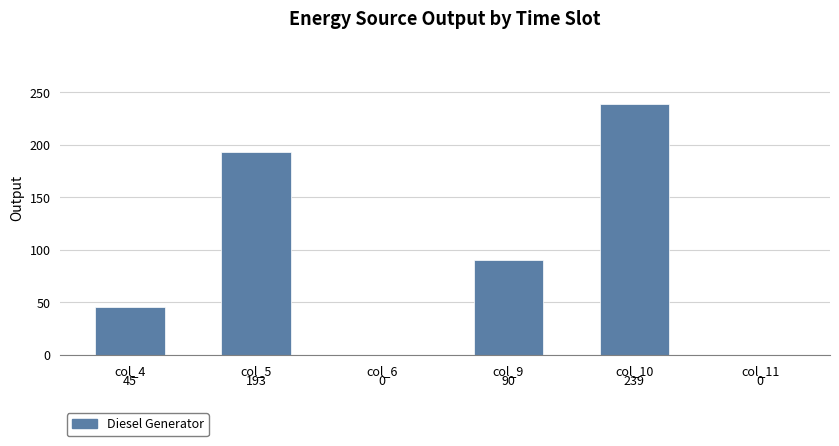

What is the maximum value shown in the chart?

239